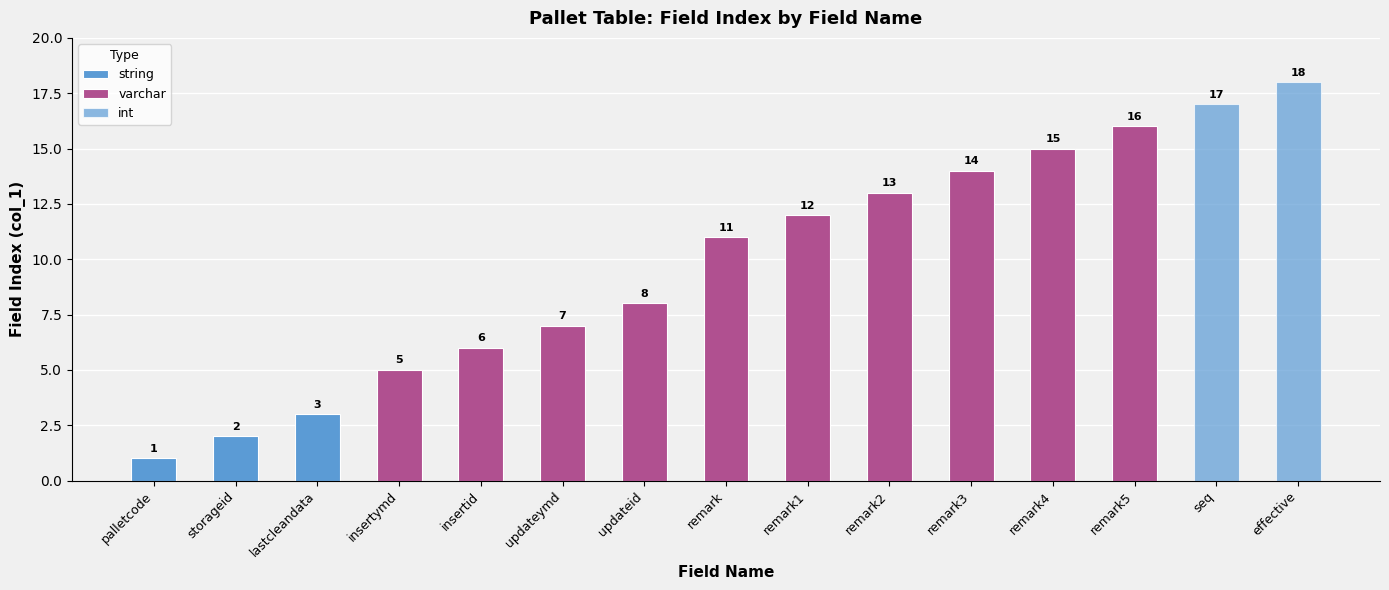

What is the sum of all values?

148